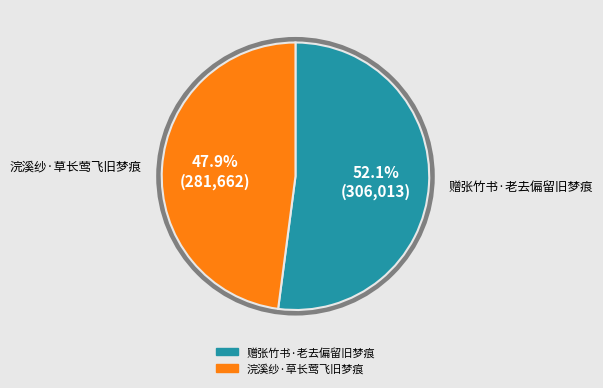

Which category accounts for the majority?

赠张竹书·老去偏留旧梦痕